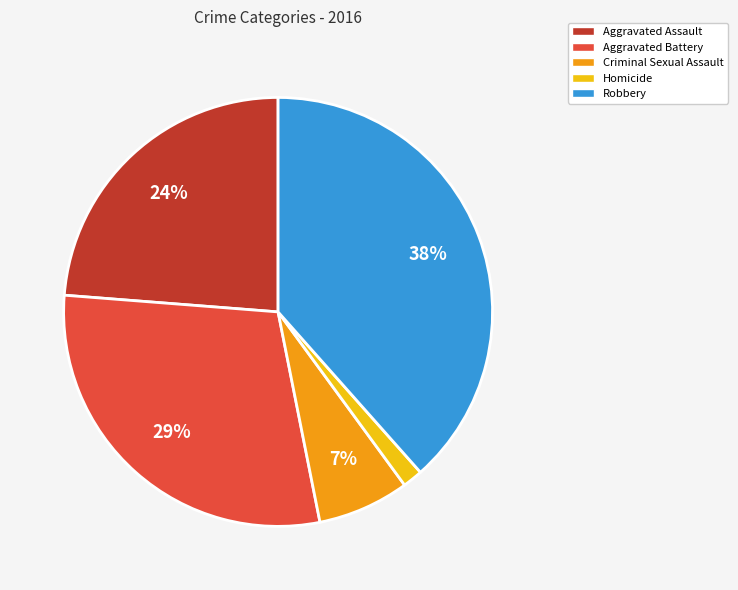

To the nearest percent, what is the combined percentage of Robbery and Criminal Sexual Assault?

45%